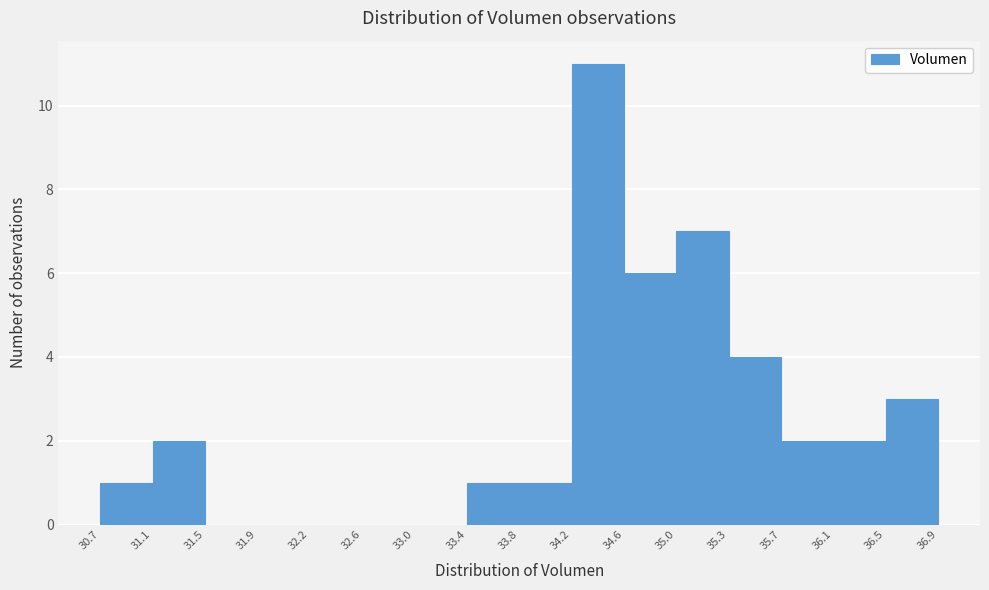

Reading left to right, transcribe this chart: for each bar, give the range it covers on the x-axis and its height. The values are not printed on the chart, so give them approximately, as read against the axis.

30.7 to 31.1: 1
31.1 to 31.5: 2
31.5 to 31.9: 0
31.9 to 32.2: 0
32.2 to 32.6: 0
32.6 to 33.0: 0
33.0 to 33.4: 0
33.4 to 33.8: 1
33.8 to 34.2: 1
34.2 to 34.6: 11
34.6 to 35.0: 6
35.0 to 35.3: 7
35.3 to 35.7: 4
35.7 to 36.1: 2
36.1 to 36.5: 2
36.5 to 36.9: 3